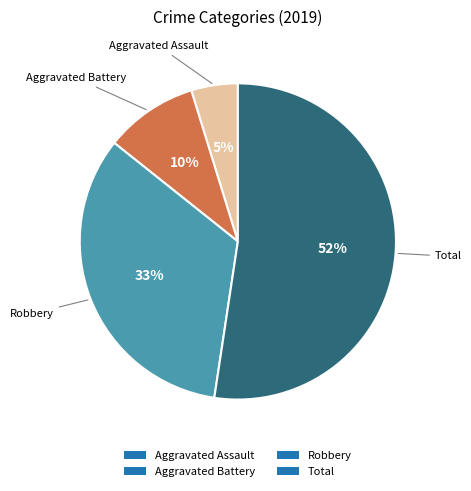

Which has a higher value, Robbery or Total?

Total